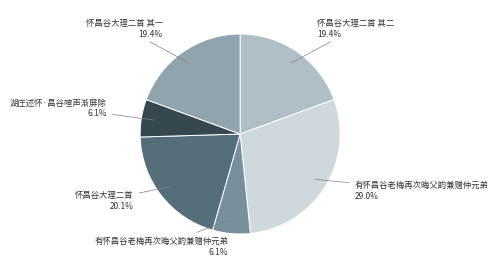

What is the smallest slice in the pie chart?

湖庄述怀·昌谷喧声渐屏除